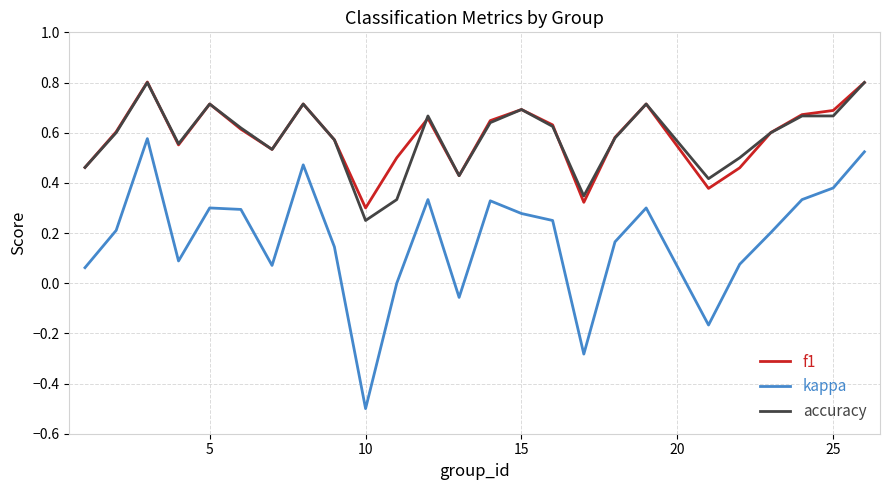

What is the minimum value shown in the chart?

-0.5